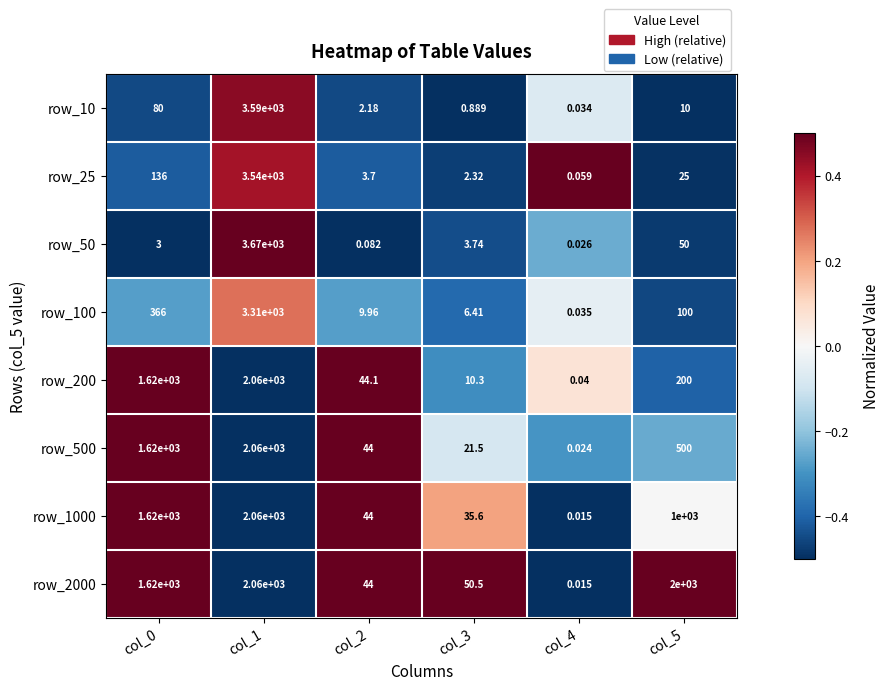

At how many categories does at least one series exceed 0?

6